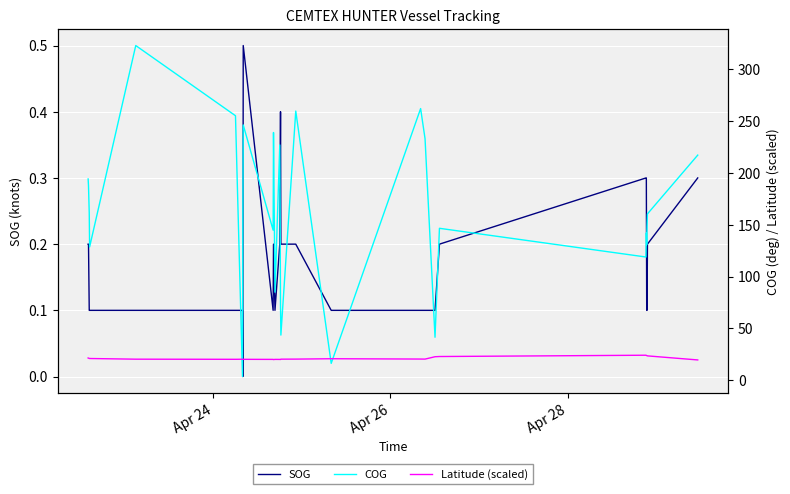

Where is COG nearest to the value 163?

Apr 28